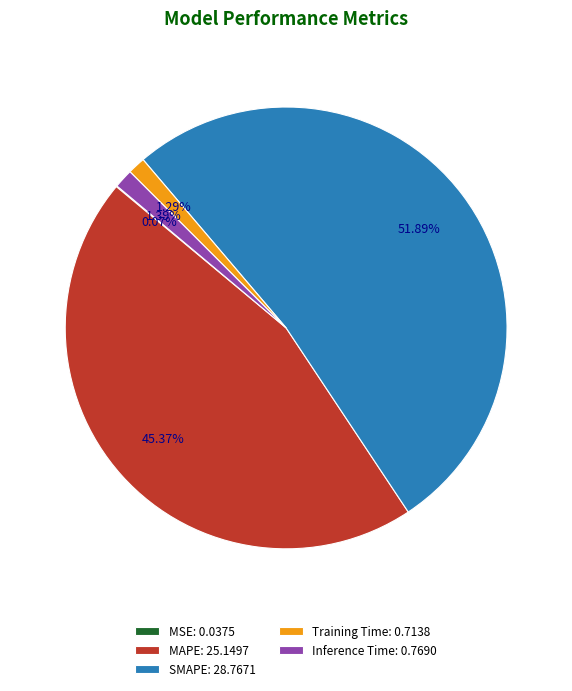

Is it true that Inference Time is 1% of the pie?

True